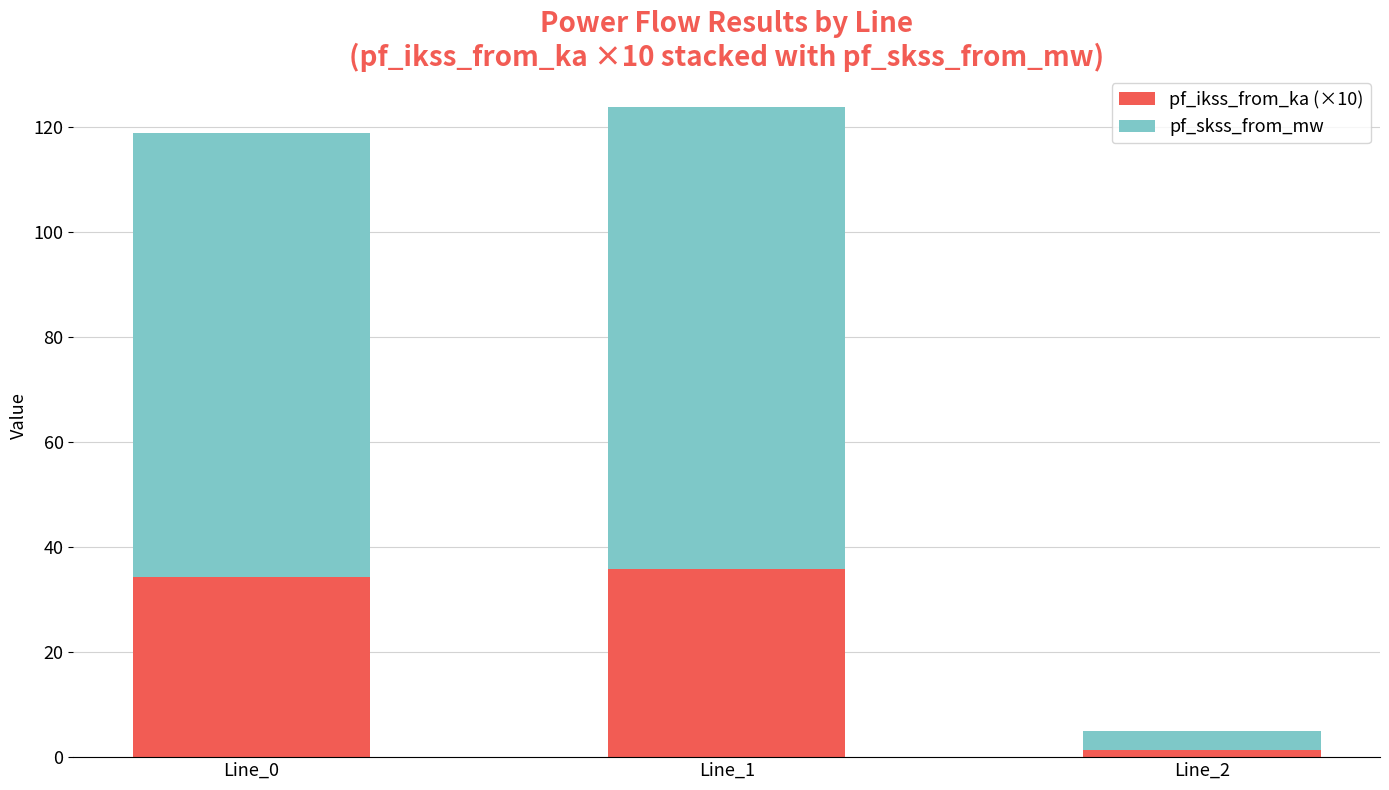

Reading left to right, transcribe the values for pf_ikss_from_ka (×10).

34.3	35.8	1.4